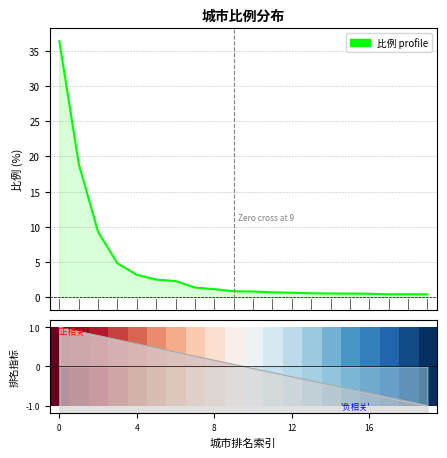

The 比例 profile series shows 0.6 at 13. True or false?

True